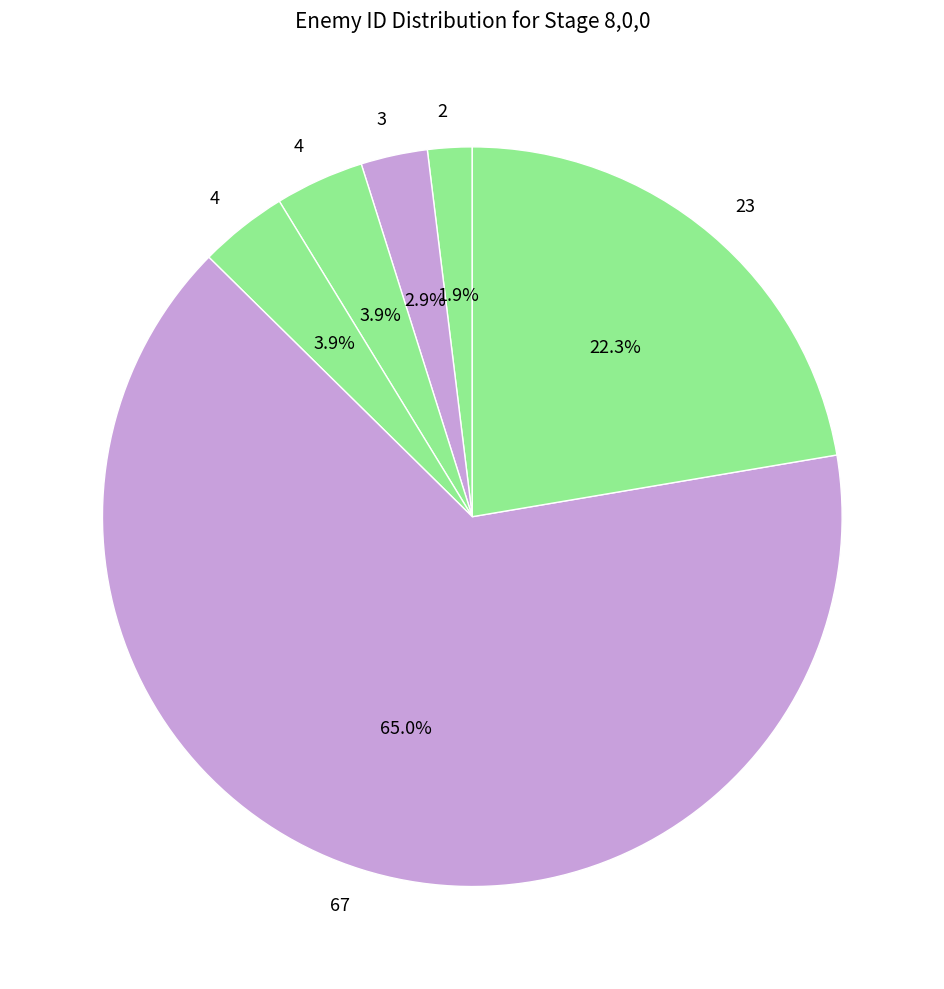

Count the number of slices in the pie.

6